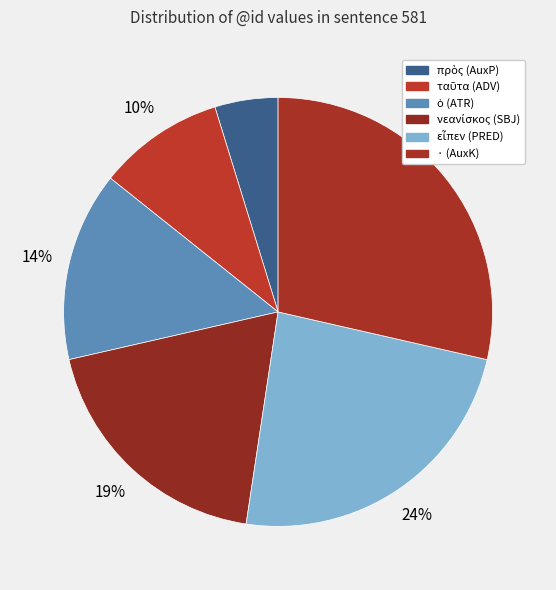

Between εἶπεν (PRED) and νεανίσκος (SBJ), which is larger?

εἶπεν (PRED)